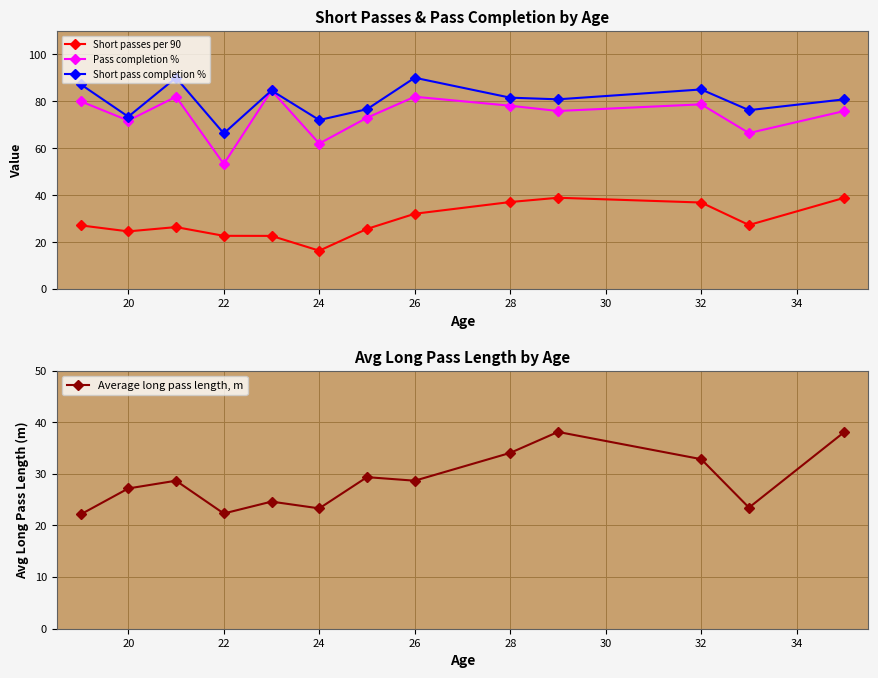

Where is the first local minimum for Short pass completion %?

20